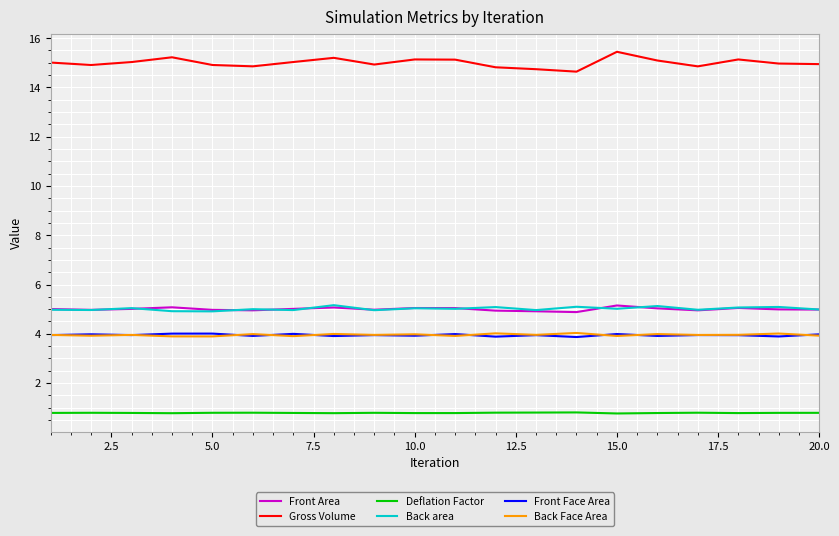

Count the number of data series in this chart.

6